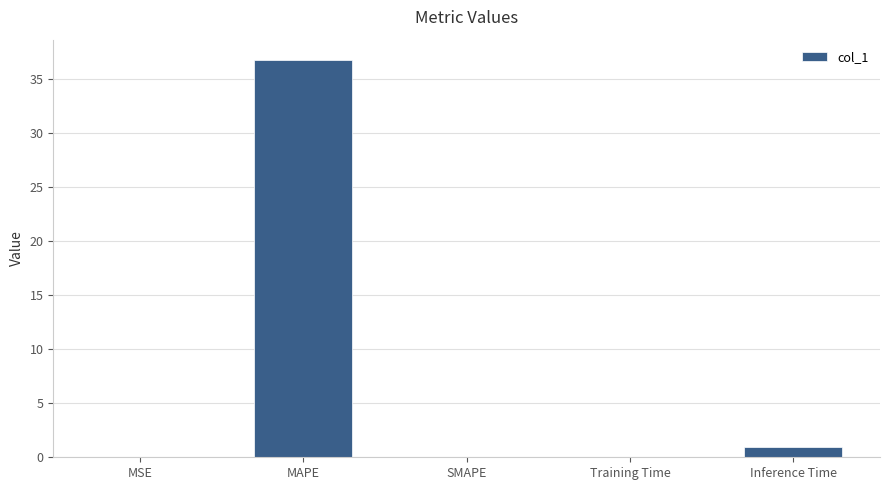

What is the maximum value shown in the chart?

36.8